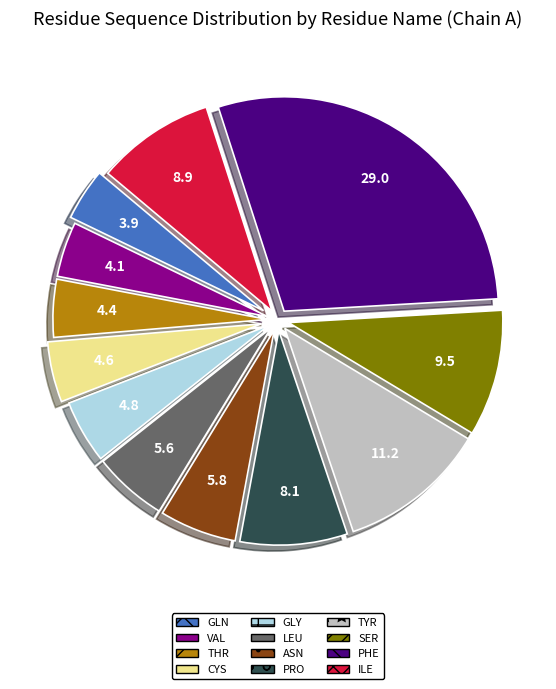

Between ASN and PHE, which is larger?

PHE